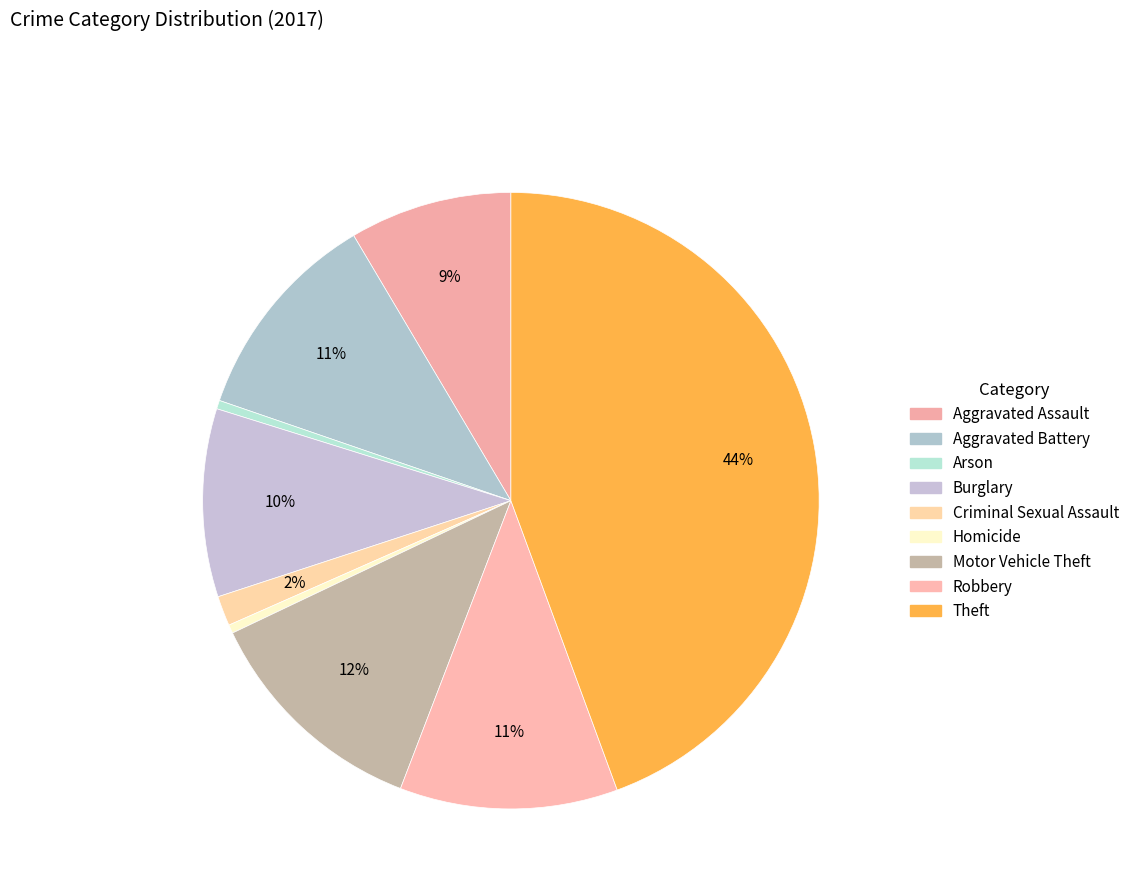

What percentage do Motor Vehicle Theft and Robbery together represent?

23.5%